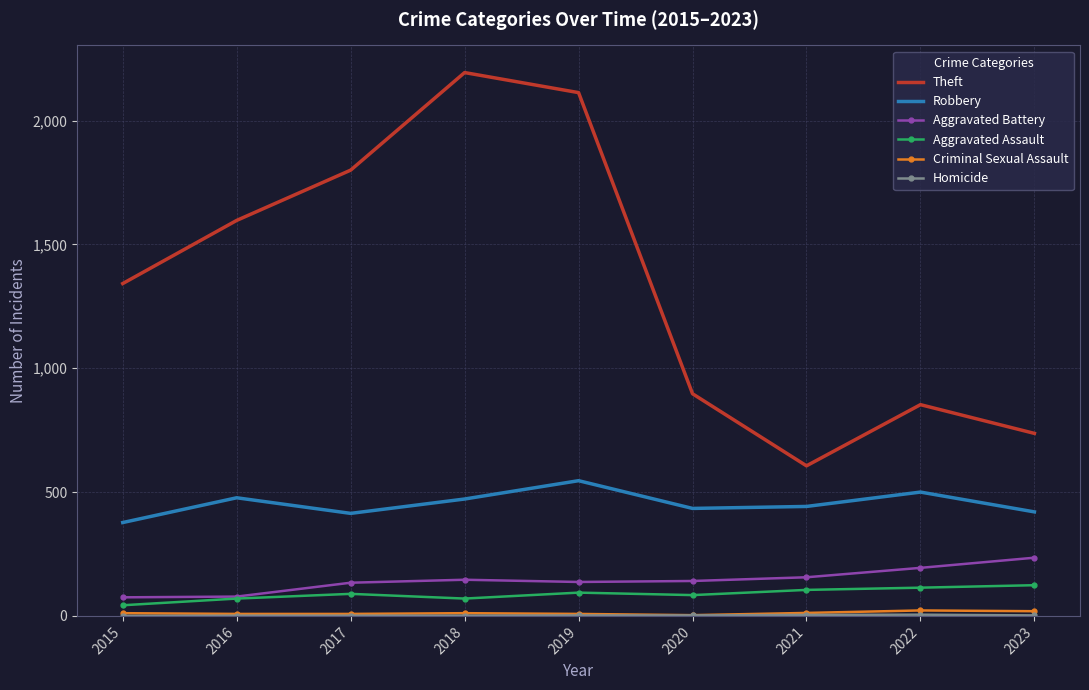

What is the lowest value of the Aggravated Battery series?

75